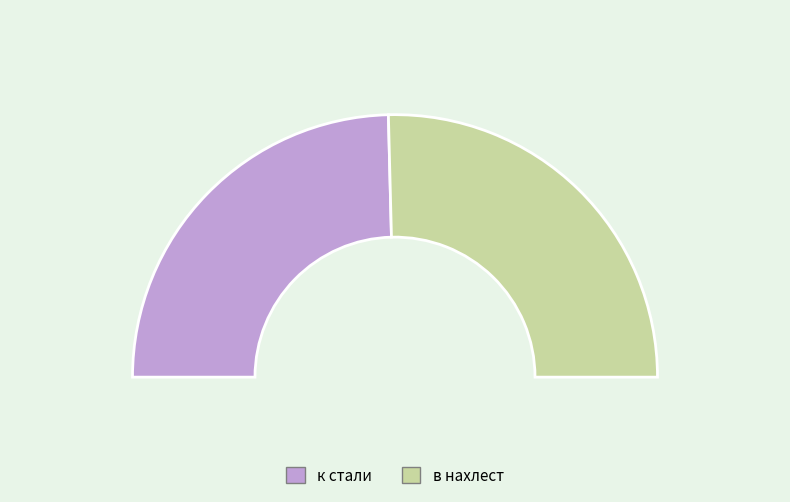

Which slice is the largest?

в нахлест